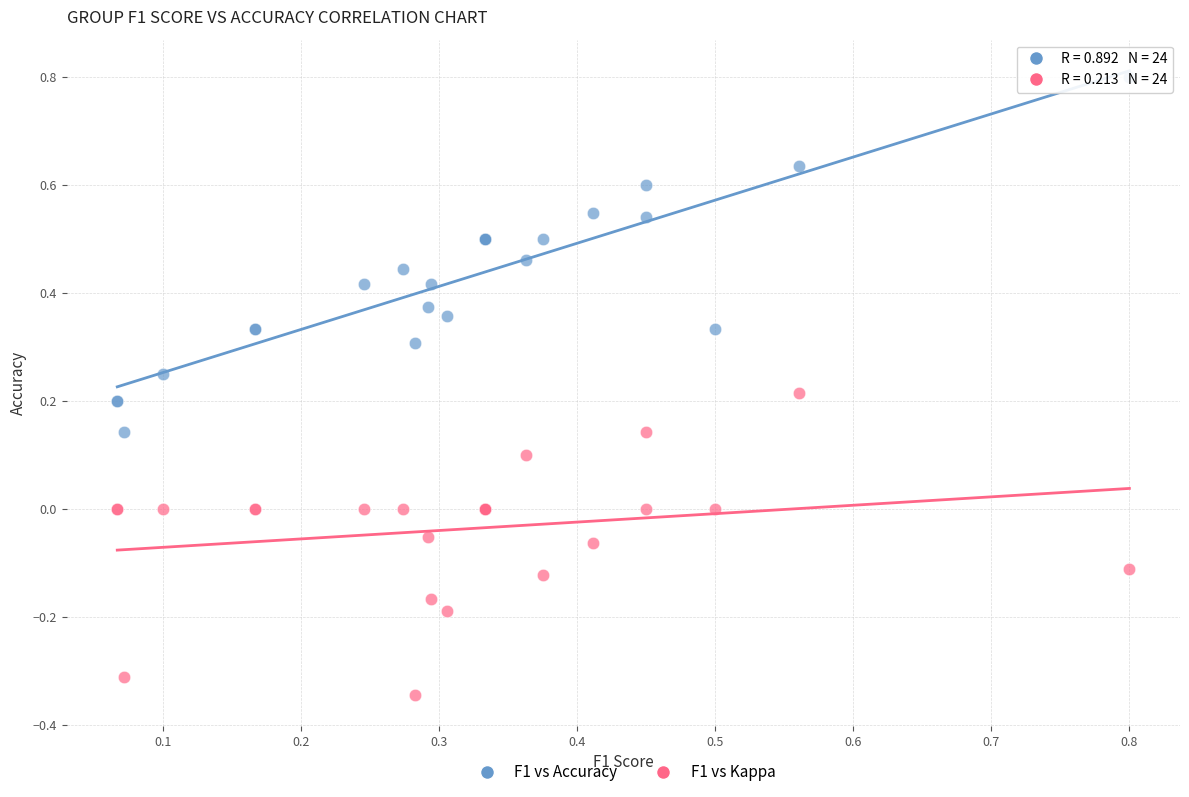

Which series reaches the minimum Y coordinate?

F1 vs Kappa